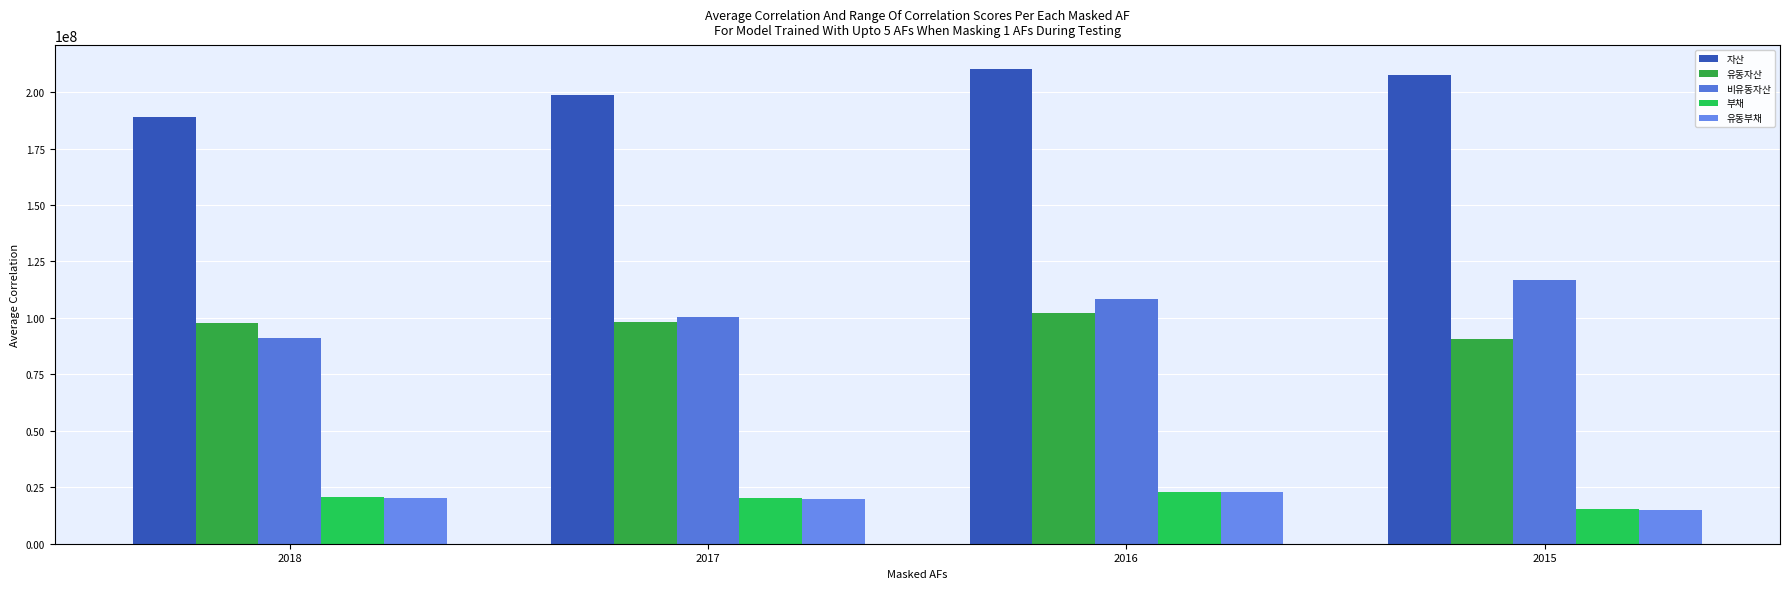

True or false: 유동자산 has a value of 151142173 at 2015.

False